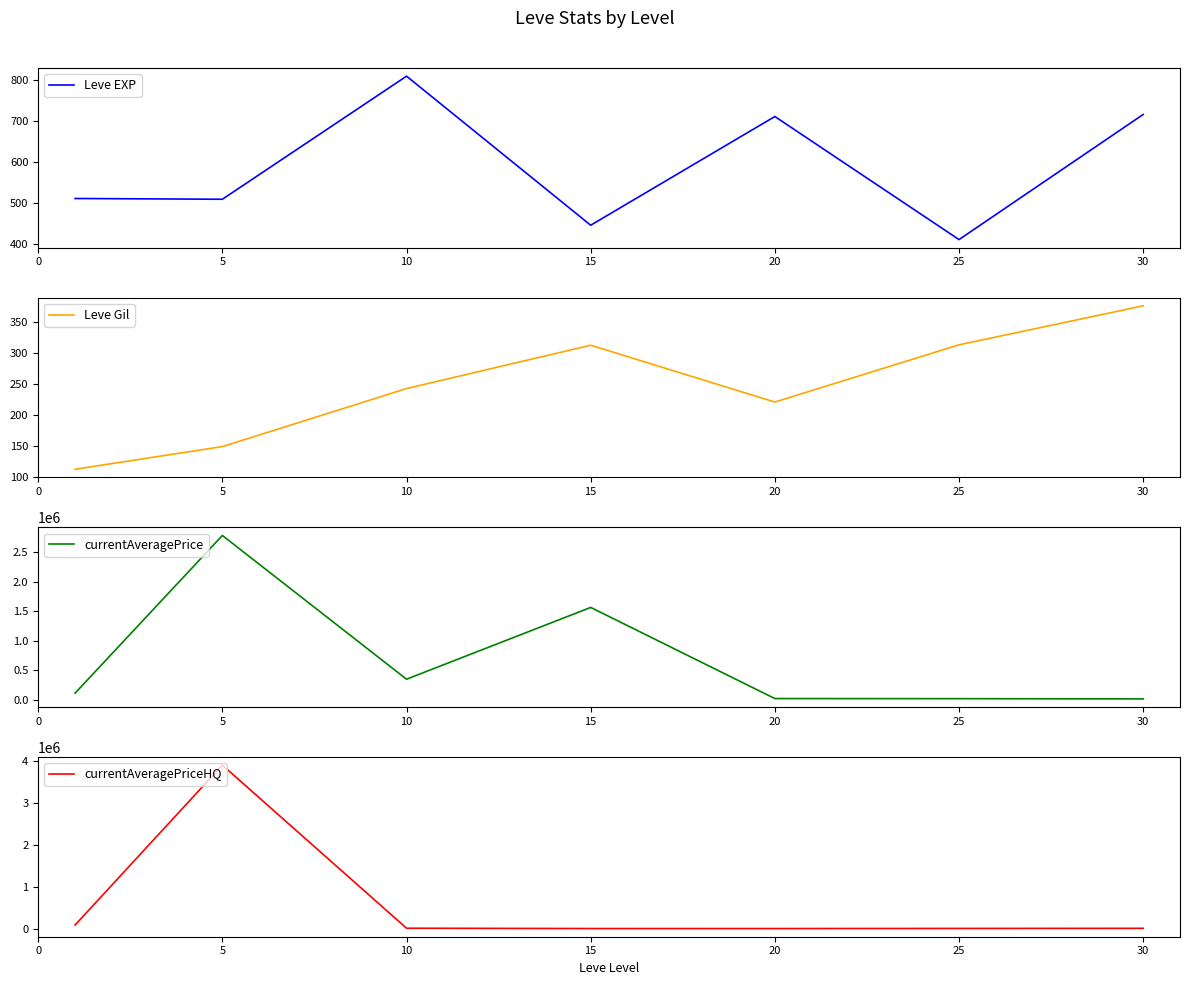

The Leve EXP series shows 1184.1 at 30. True or false?

False